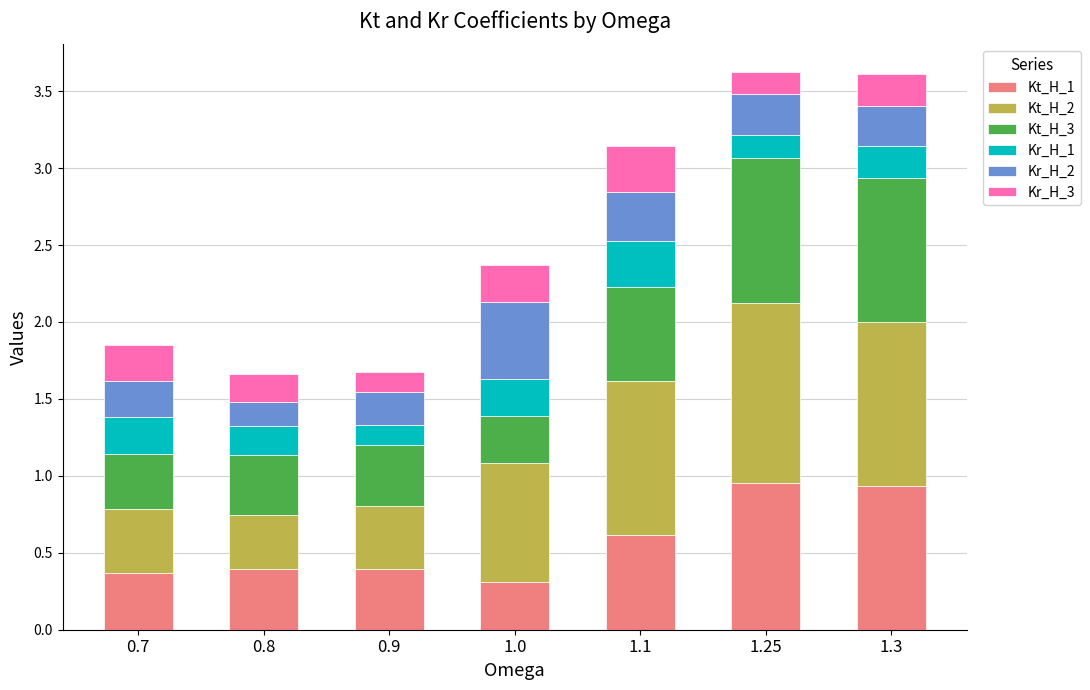

What is the total value across all series at 1.25?

3.6